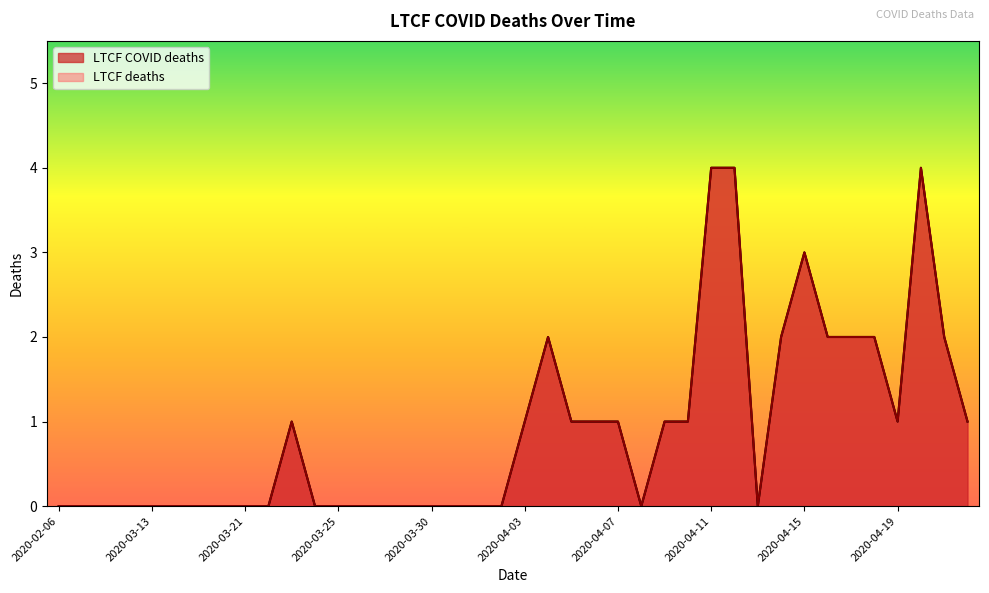

Reading left to right, transcribe all the data shown in this chart.

LTCF COVID deaths: 2020-02-06=0	2020-02-17=0	2020-03-06=0	2020-03-09=0	2020-03-13=0	2020-03-15=0	2020-03-17=0	2020-03-20=0	2020-03-21=0	2020-03-22=0	2020-03-23=1	2020-03-24=0	2020-03-25=0	2020-03-27=0	2020-03-28=0	2020-03-29=0	2020-03-30=0	2020-03-31=0	2020-04-01=0	2020-04-02=0	2020-04-03=1	2020-04-04=2	2020-04-05=1	2020-04-06=1	2020-04-07=1	2020-04-08=0	2020-04-09=1	2020-04-10=1	2020-04-11=4	2020-04-12=4	2020-04-13=0	2020-04-14=2	2020-04-15=3	2020-04-16=2	2020-04-17=2	2020-04-18=2	2020-04-19=1	2020-04-20=4	2020-04-21=2	2020-04-22=1
LTCF deaths: 2020-02-06=0	2020-02-17=0	2020-03-06=0	2020-03-09=0	2020-03-13=0	2020-03-15=0	2020-03-17=0	2020-03-20=0	2020-03-21=0	2020-03-22=0	2020-03-23=1	2020-03-24=0	2020-03-25=0	2020-03-27=0	2020-03-28=0	2020-03-29=0	2020-03-30=0	2020-03-31=0	2020-04-01=0	2020-04-02=0	2020-04-03=1	2020-04-04=2	2020-04-05=1	2020-04-06=1	2020-04-07=1	2020-04-08=0	2020-04-09=1	2020-04-10=1	2020-04-11=4	2020-04-12=4	2020-04-13=0	2020-04-14=2	2020-04-15=3	2020-04-16=2	2020-04-17=2	2020-04-18=2	2020-04-19=1	2020-04-20=4	2020-04-21=2	2020-04-22=1